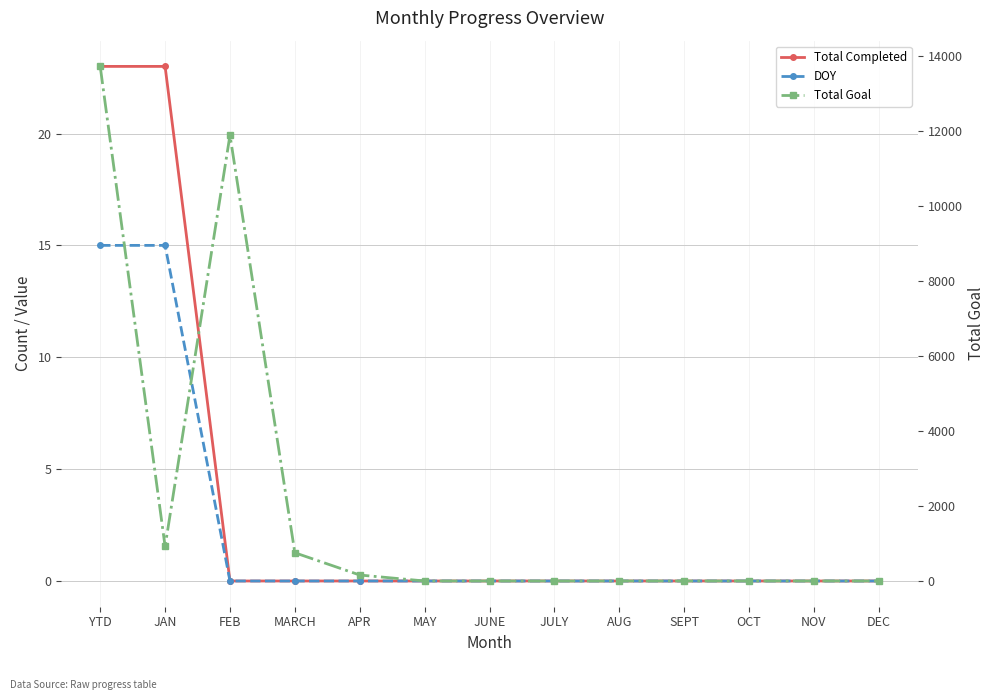

What is the average value of the DOY series?

2